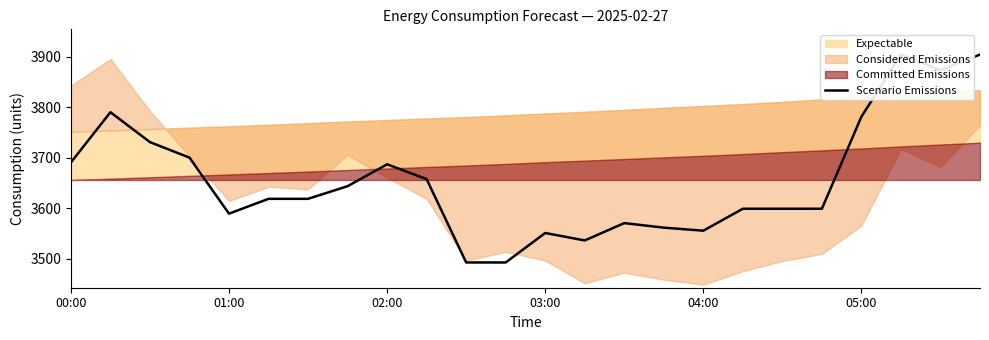

What position from the right is 02:00?

16